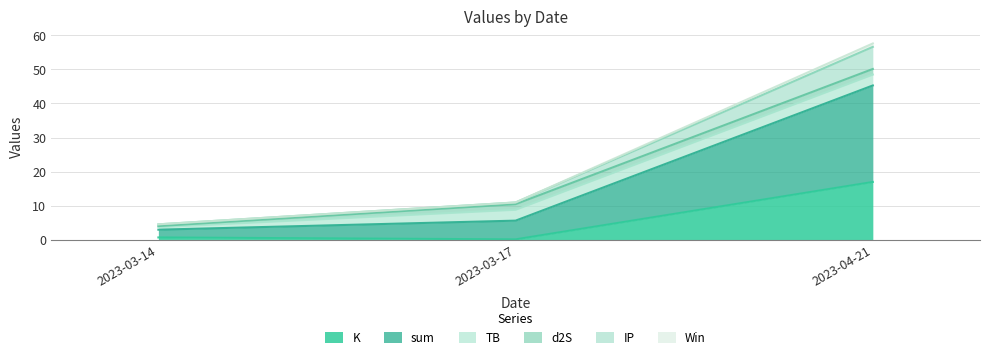

Which category has the highest value in the K series?

2023-04-21